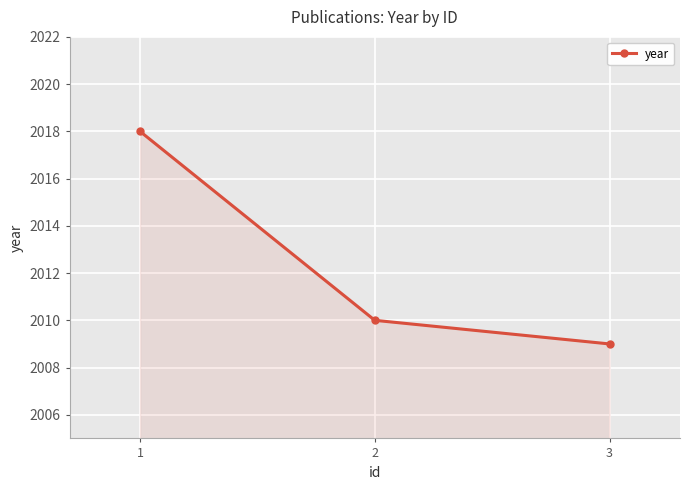

Rank the categories by value from lowest to highest.

3, 2, 1